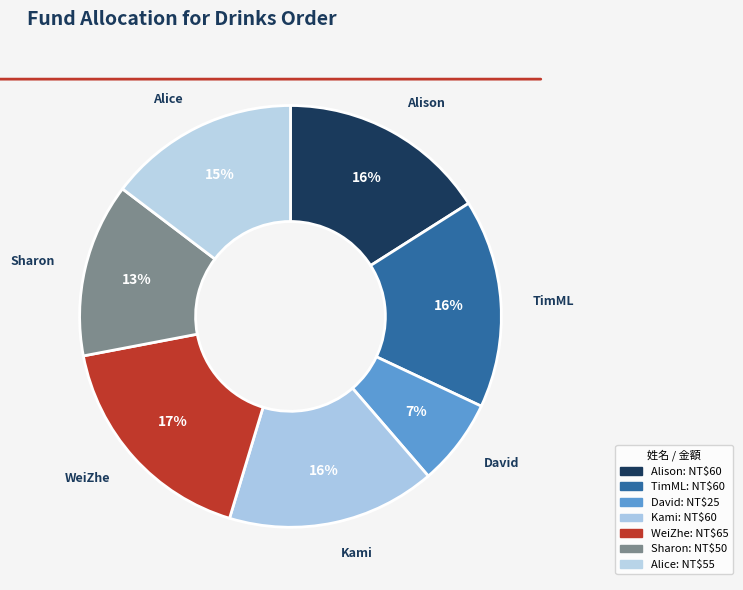

Does TimML account for over 50% of the chart?

No